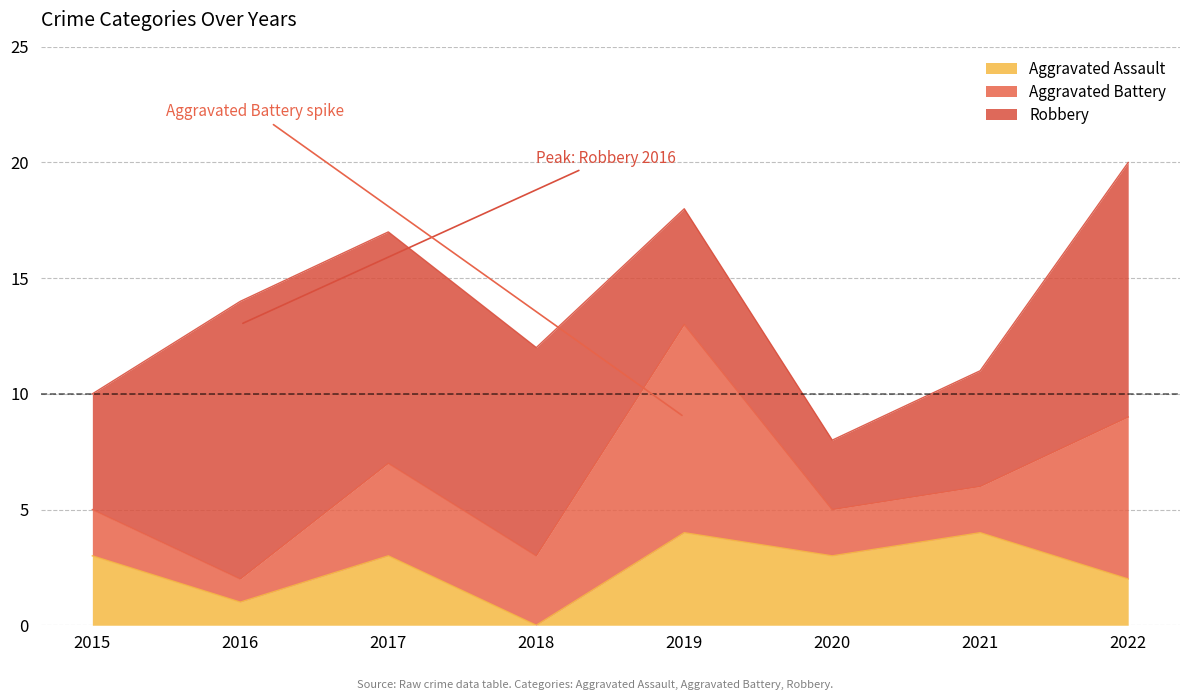

How many Robbery values are between 5 and 11?

6